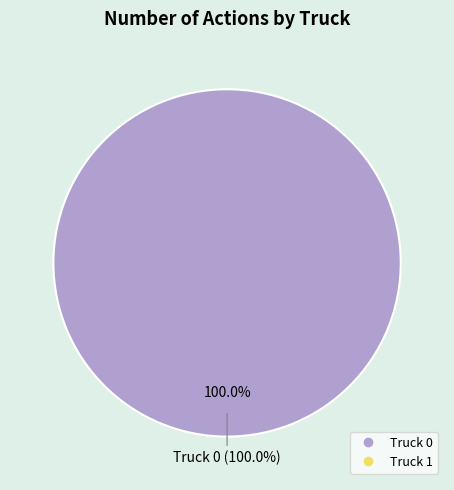

Combined, what portion of the pie is Truck 0 and Truck 1?

100.0%